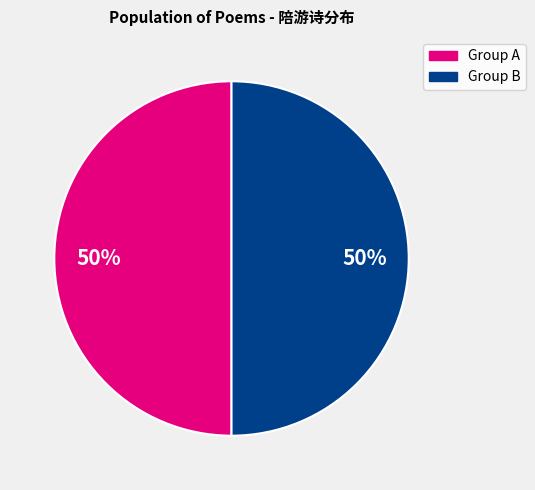

How many slices are in this pie chart?

2